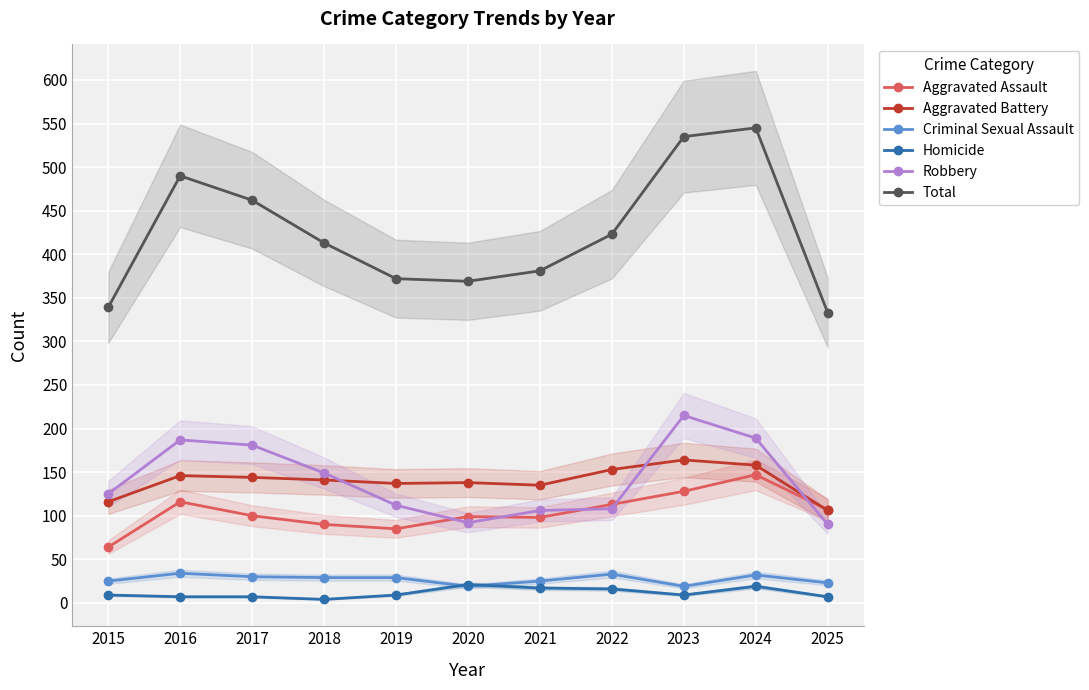

Which has a higher value, 2016 or 2022?

2016